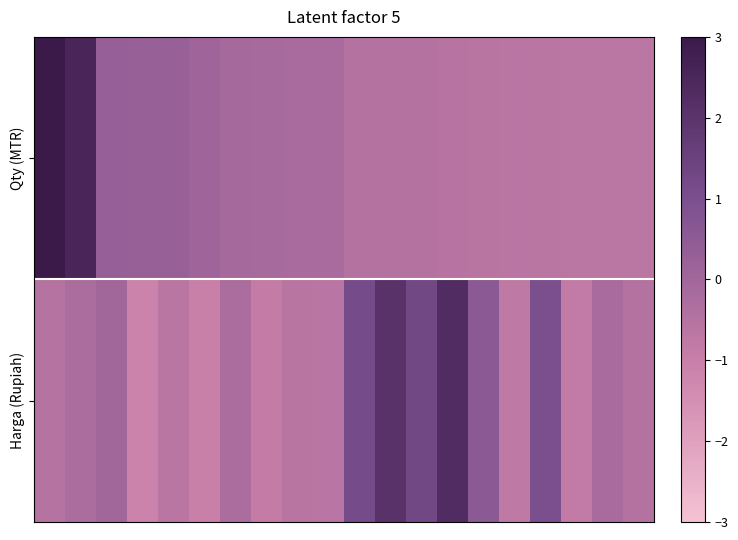

Which series has the largest range (max minus min)?

Qty (MTR)